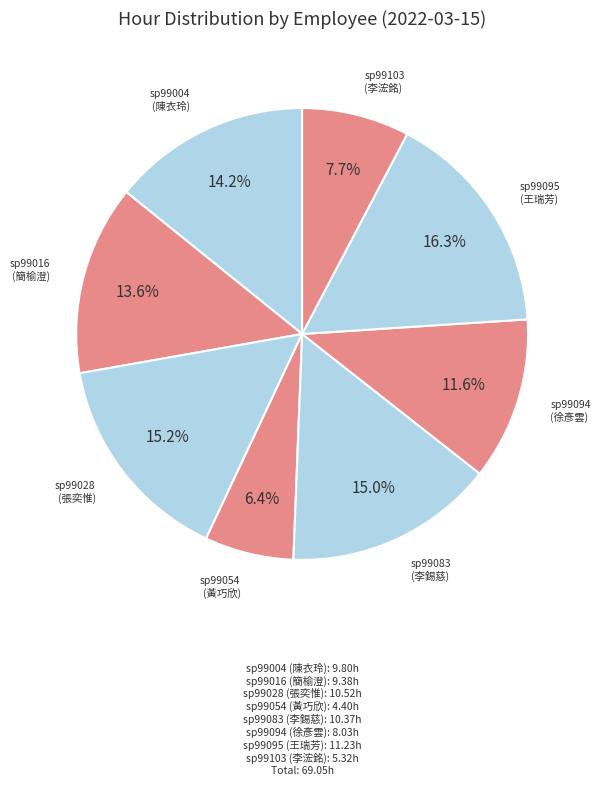

How many slices are in this pie chart?

8